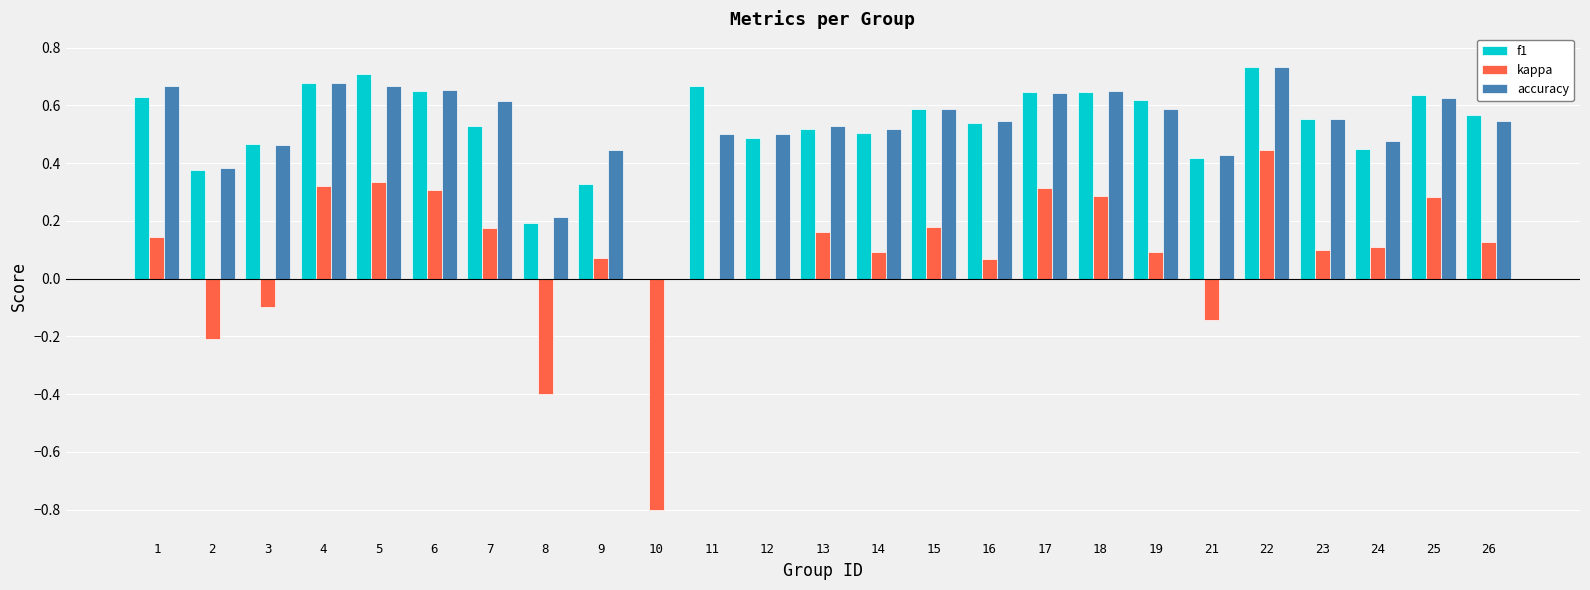

Which series has the largest range (max minus min)?

kappa